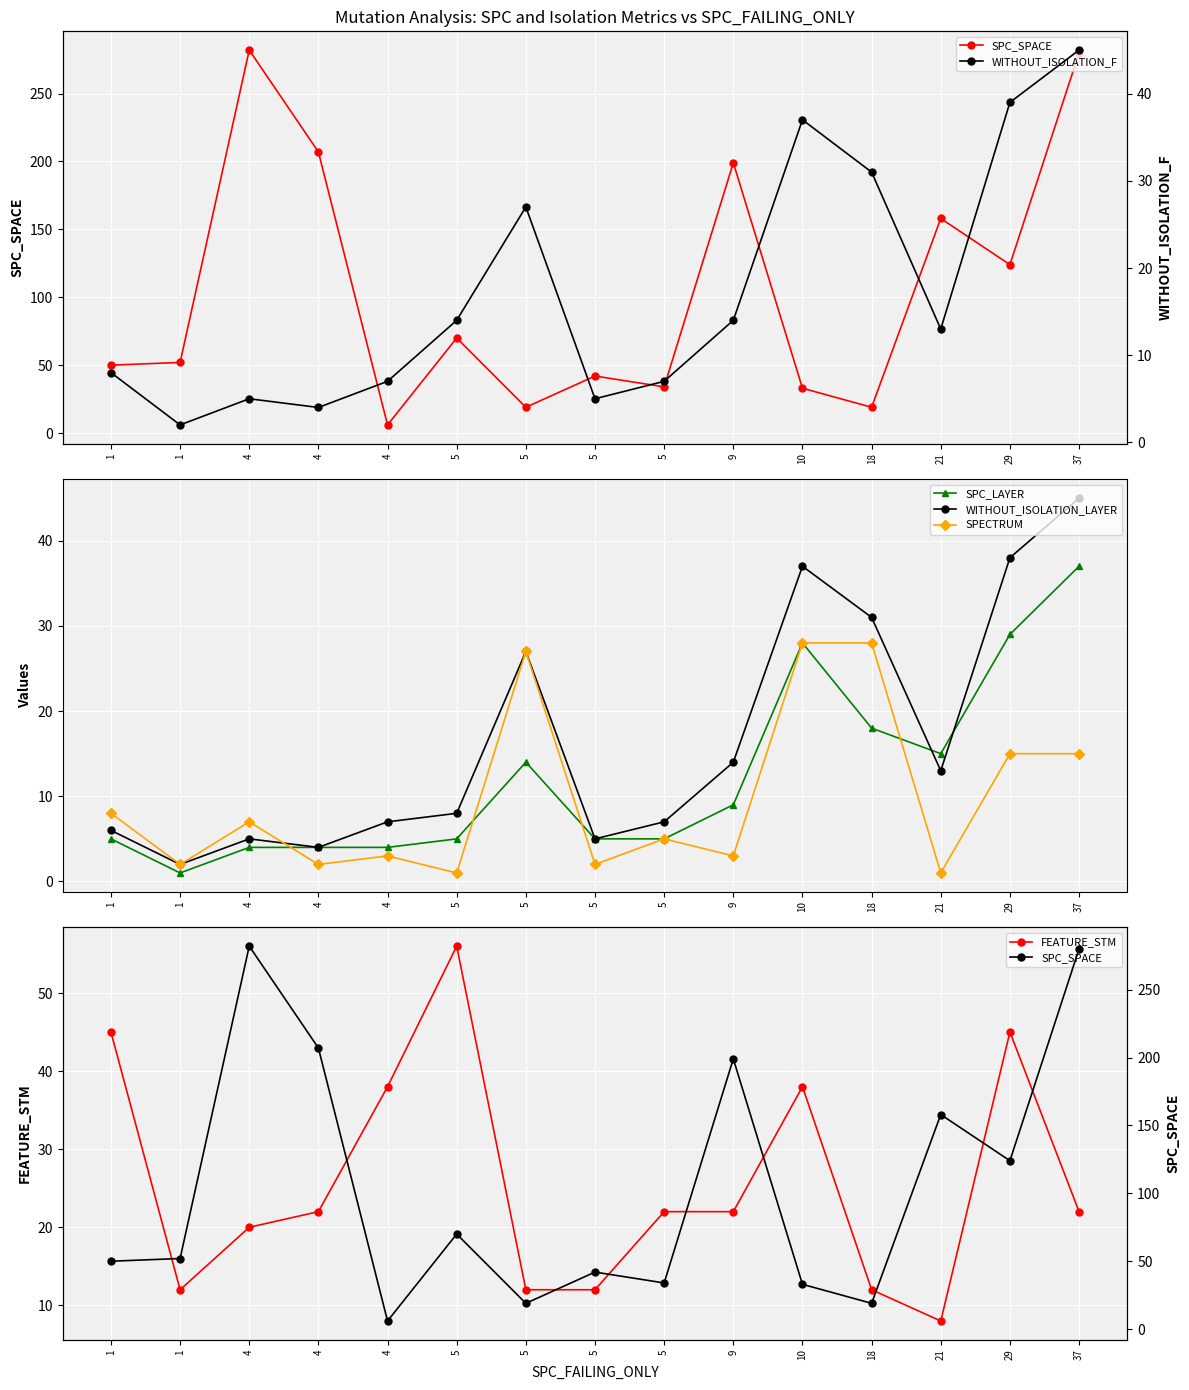

The WITHOUT_ISOLATION_F series shows 14 at 5. True or false?

True